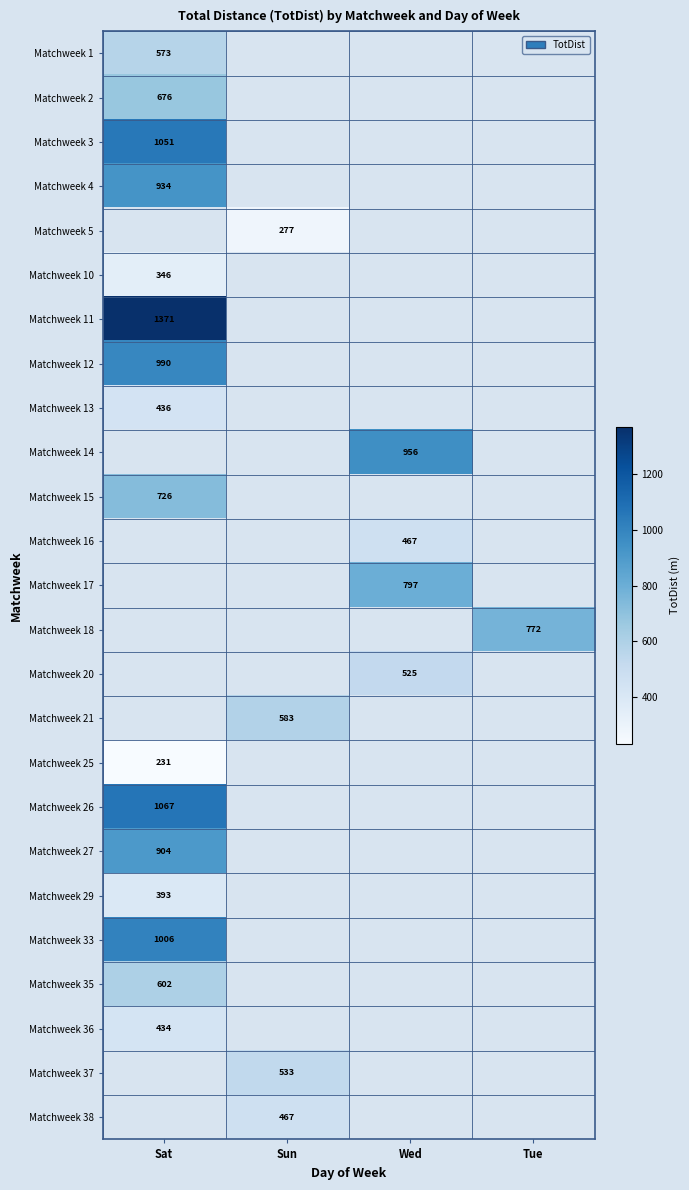

List the series in order of their peak value, highest first.

Matchweek 5, Matchweek 11, Matchweek 3, Matchweek 12, Matchweek 14, Matchweek 16, Matchweek 17, Matchweek 18, Matchweek 20, Matchweek 21, Matchweek 26, Matchweek 33, Matchweek 4, Matchweek 27, Matchweek 15, Matchweek 2, Matchweek 35, Matchweek 1, Matchweek 13, Matchweek 36, Matchweek 10, Matchweek 25, Matchweek 37, Matchweek 38, Matchweek 29